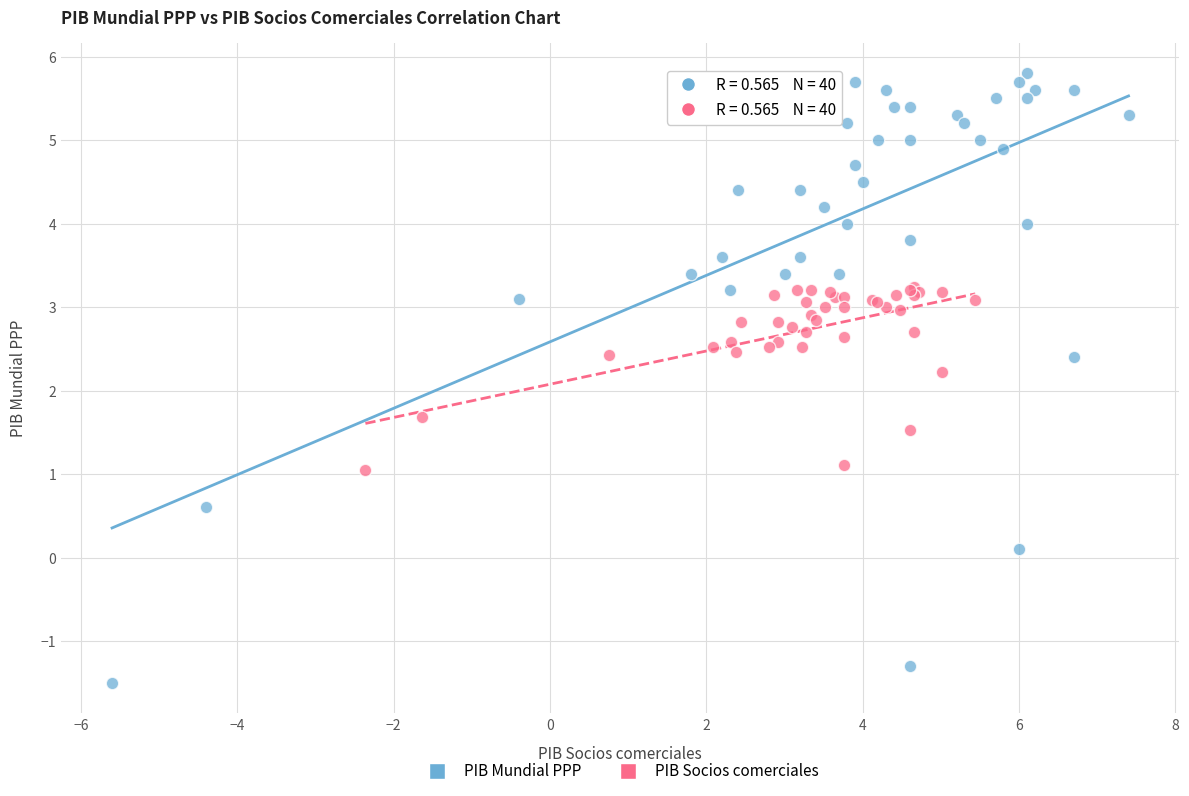

Which series reaches the maximum Y coordinate?

PIB Mundial PPP